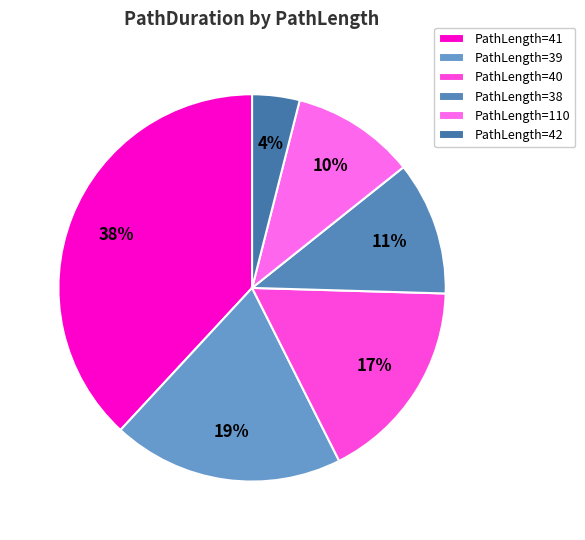

Count the number of slices in the pie.

6